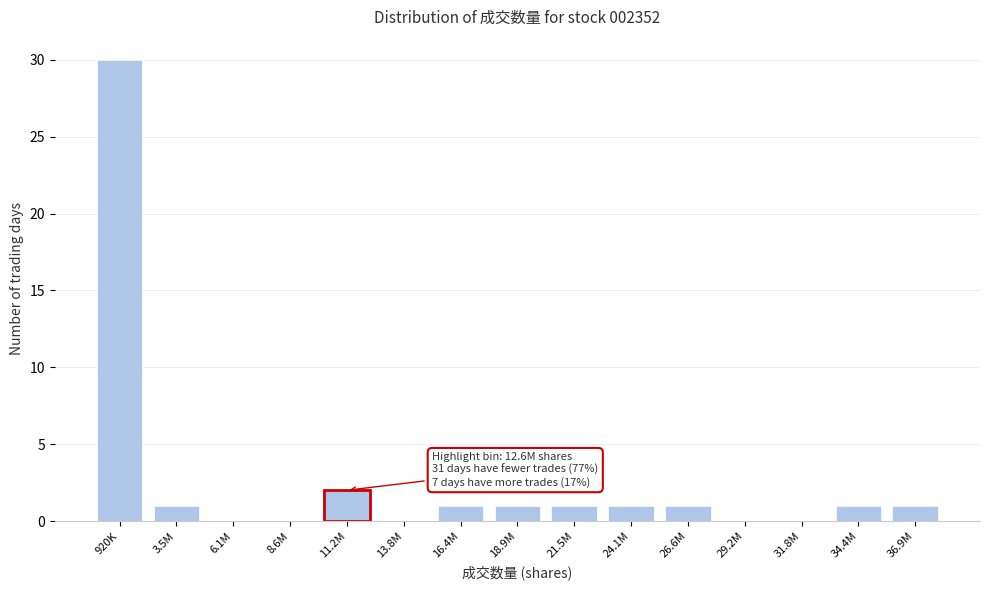

Reading right to left, extract all data points from this chart.

36.9M=1	34.4M=1	31.8M=0	29.2M=0	26.6M=1	24.1M=1	21.5M=1	18.9M=1	16.4M=1	13.8M=0	11.2M=2	8.6M=0	6.1M=0	3.5M=1	920K=30